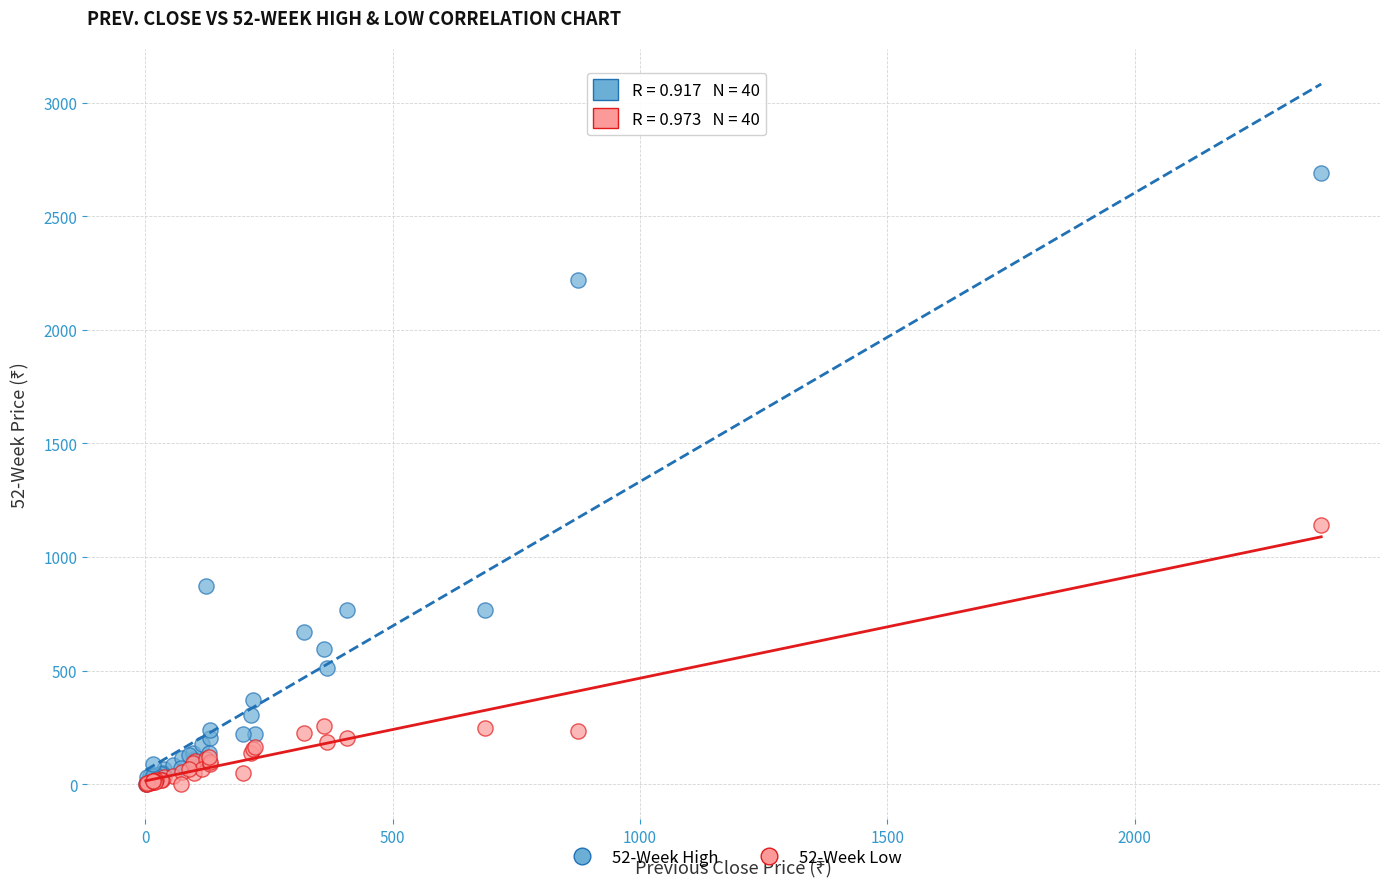

Across all series, what Y value is closest to 1345?

1140.3